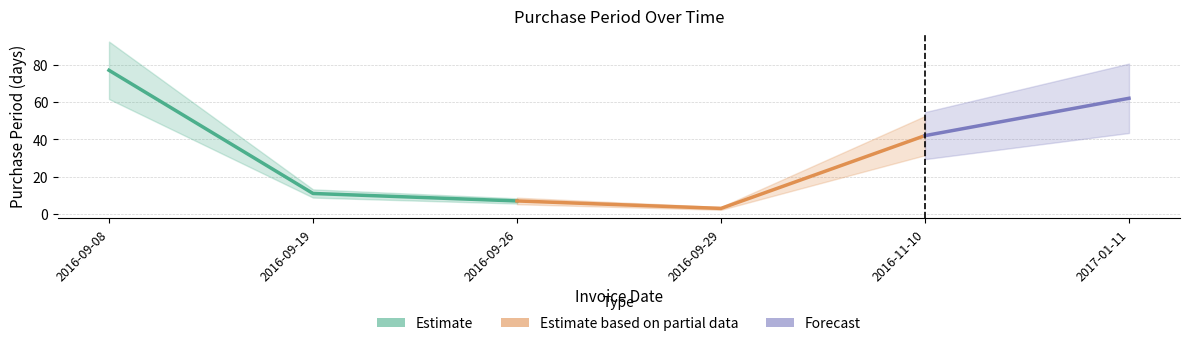

What is the value of the 3rd point from the left?

7